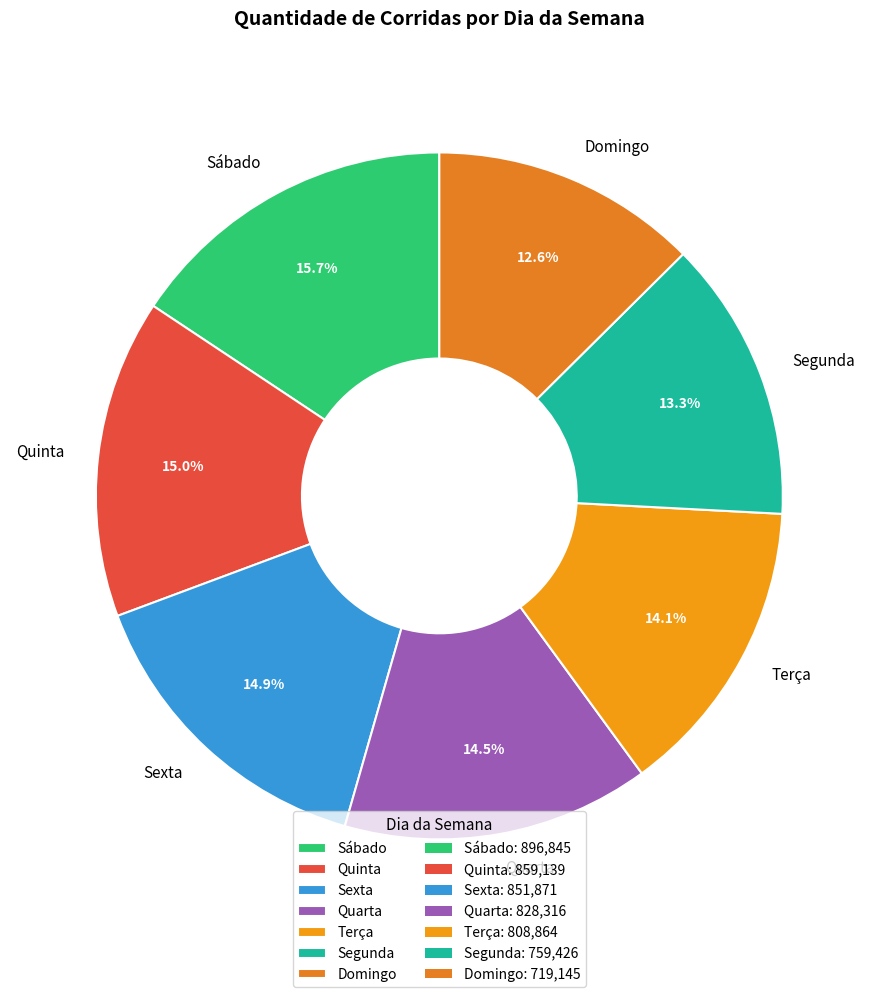

Approximately how many times larger is the value at Terça compared to Quarta?

1.0